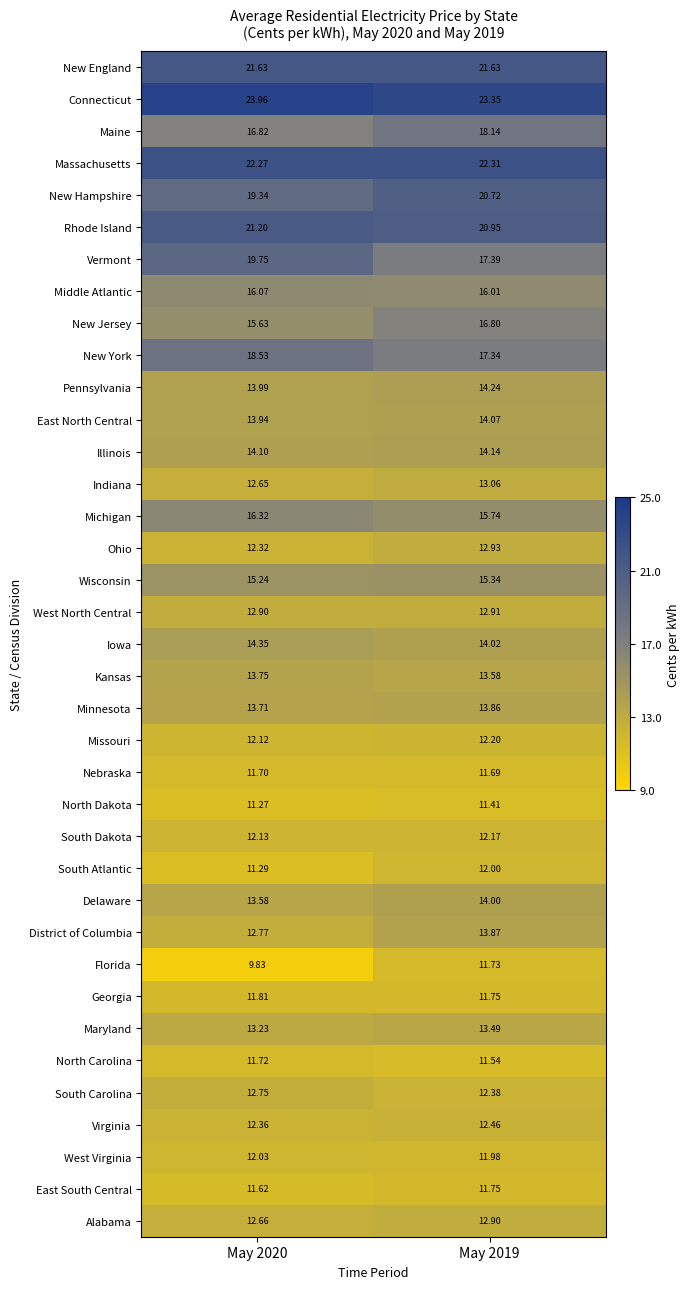

Rank the series by their maximum value, from lowest to highest.

North Dakota, Nebraska, North Carolina, Florida, East South Central, Georgia, South Atlantic, West Virginia, South Dakota, Missouri, Virginia, South Carolina, Alabama, West North Central, Ohio, Indiana, Maryland, Kansas, Minnesota, District of Columbia, Delaware, East North Central, Illinois, Pennsylvania, Iowa, Wisconsin, Middle Atlantic, Michigan, New Jersey, Maine, New York, Vermont, New Hampshire, Rhode Island, New England, Massachusetts, Connecticut